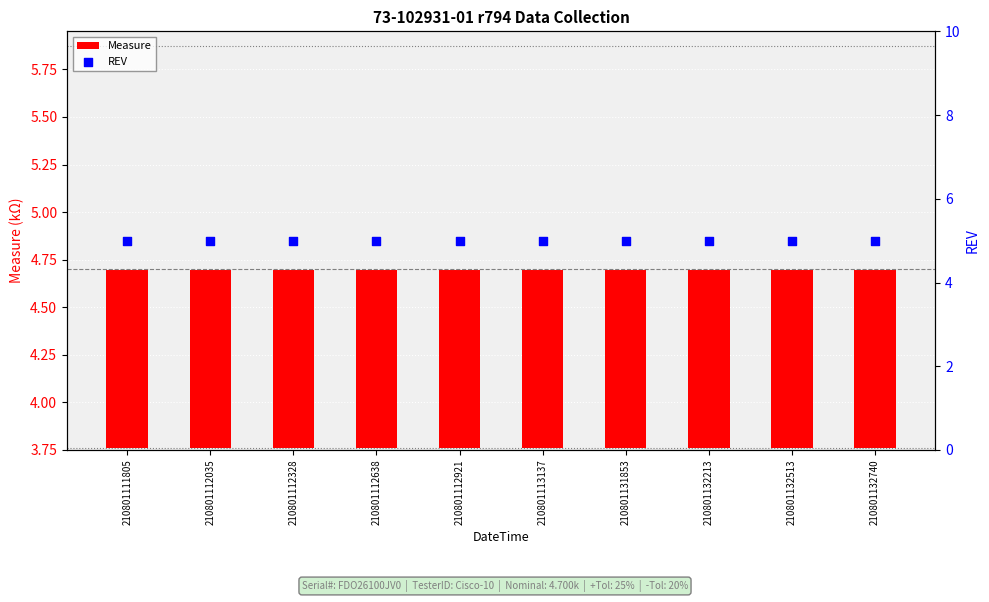

Is the value of REV at 210801112638 greater than the value of Measure at 210801113137?

Yes